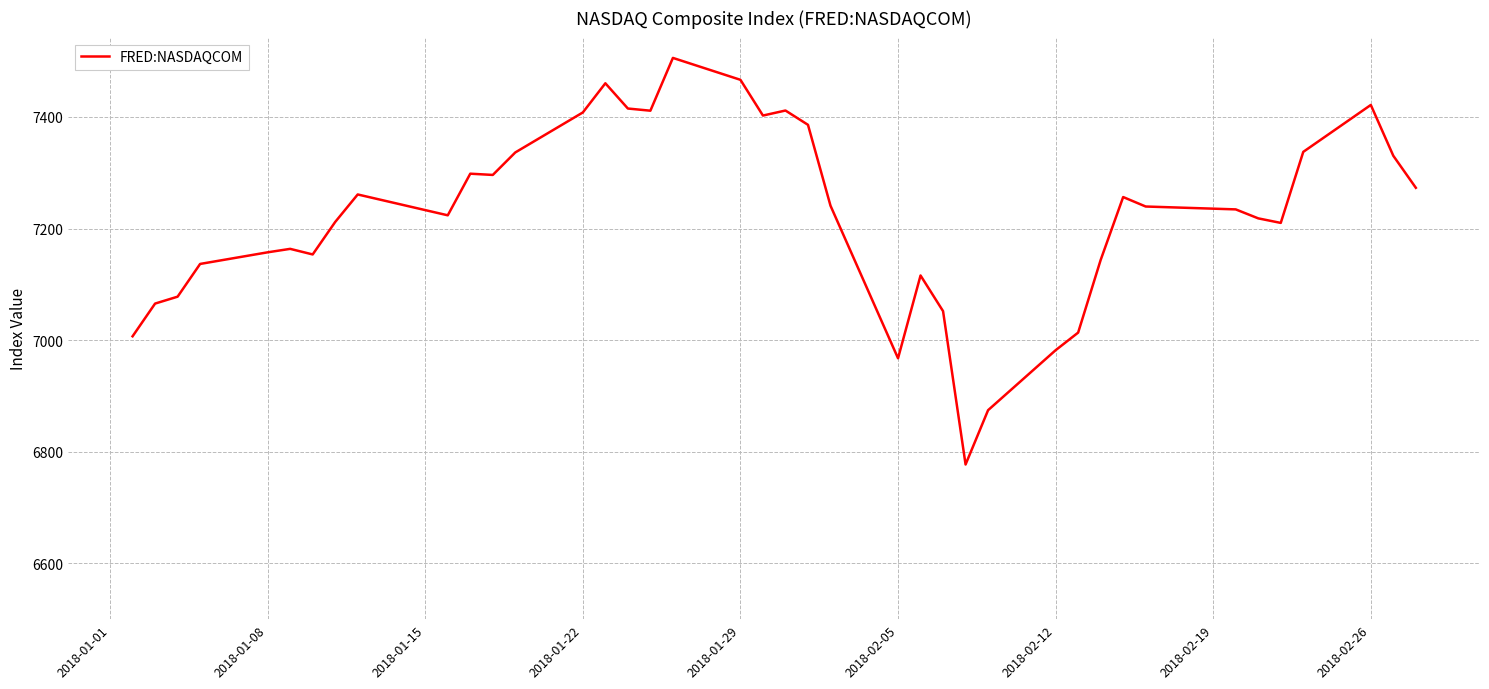

What is the greatest value displayed?

7505.8